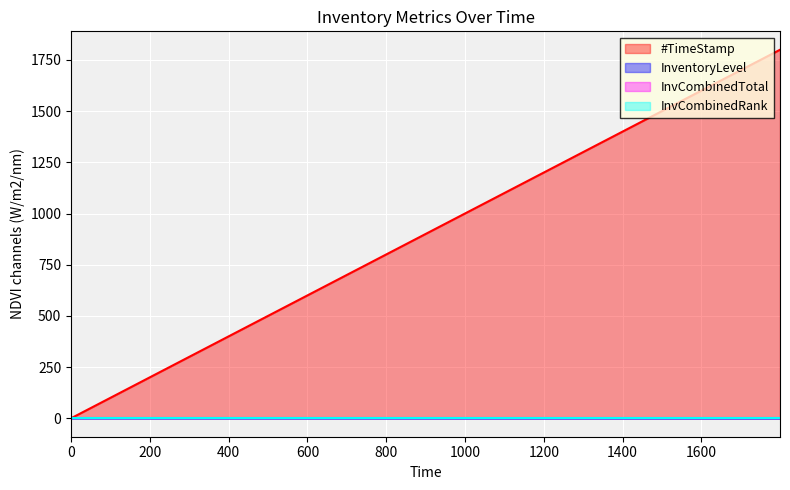

At which label does InventoryLevel reach its minimum?

100